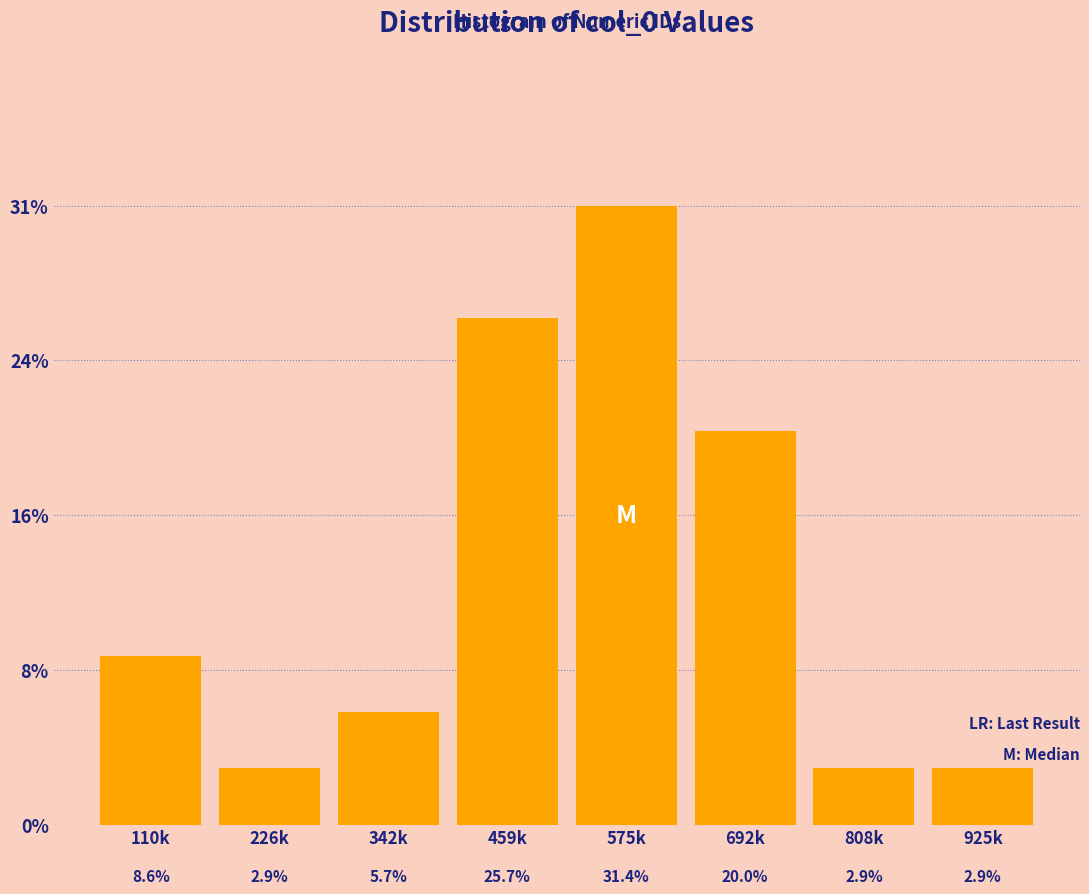

Does the chart contain any negative values?

No